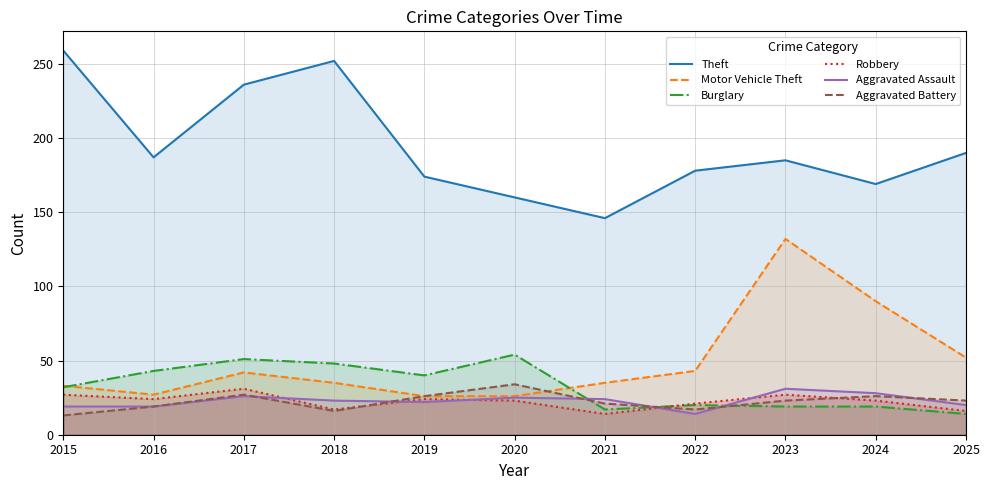

Is the value of Burglary at 2018 greater than the value of Theft at 2022?

No